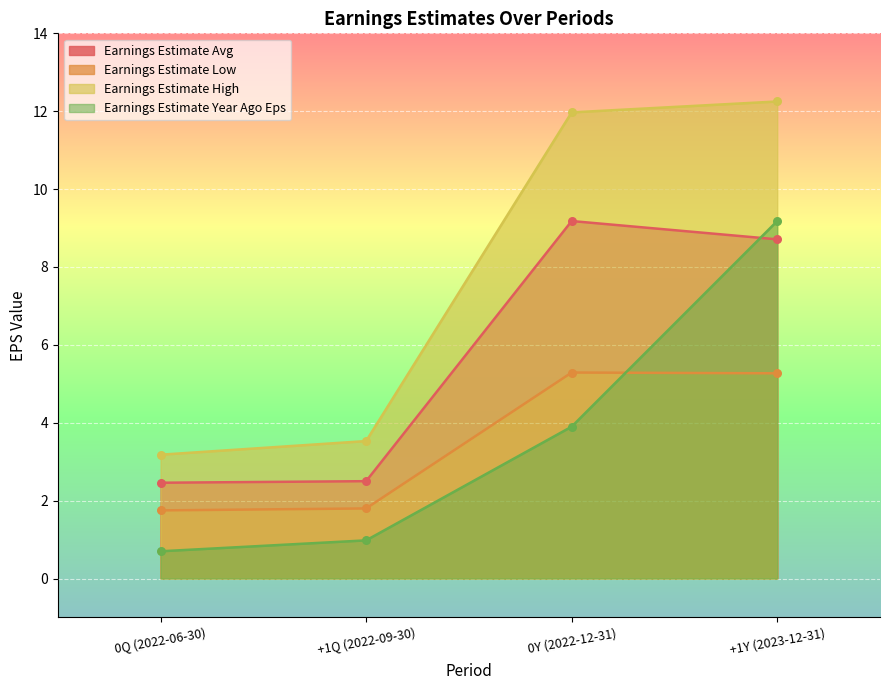

What is the total value across all series at 0Q (2022-06-30)?

8.1